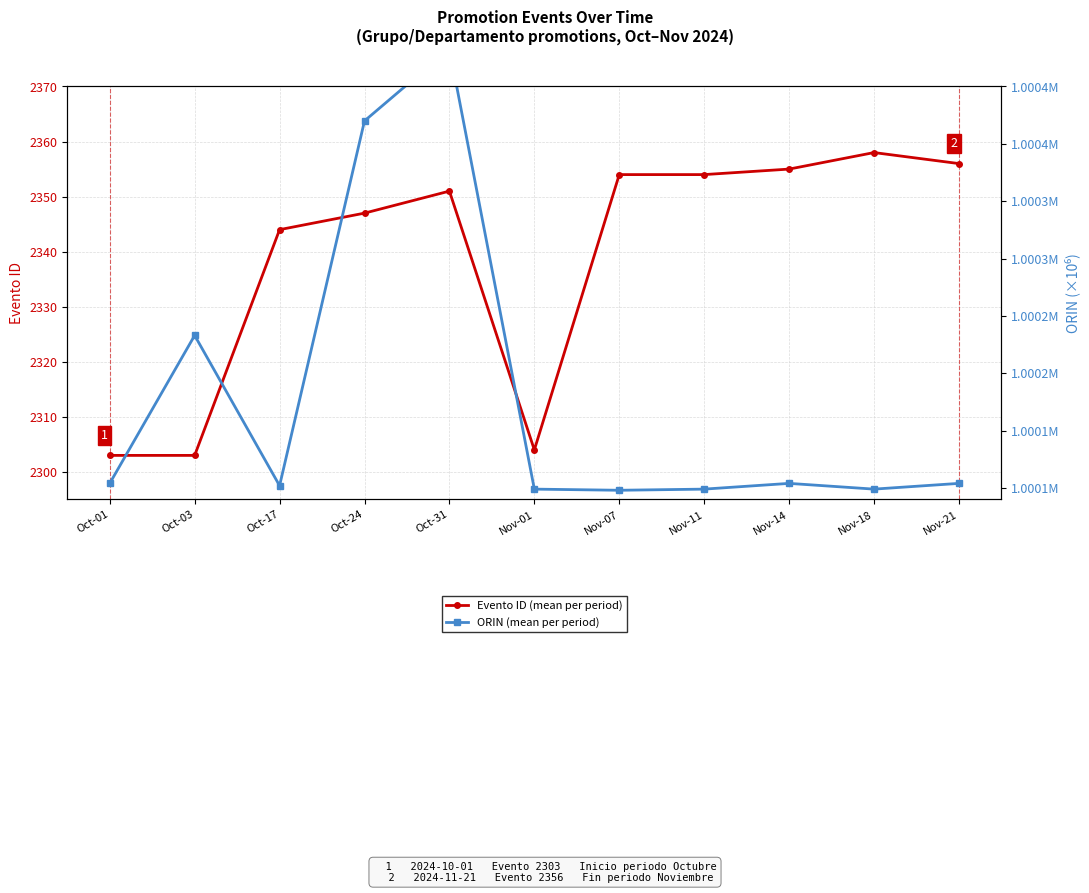

True or false: ORIN (mean per period) and Evento ID (mean per period) intersect in this chart.

False